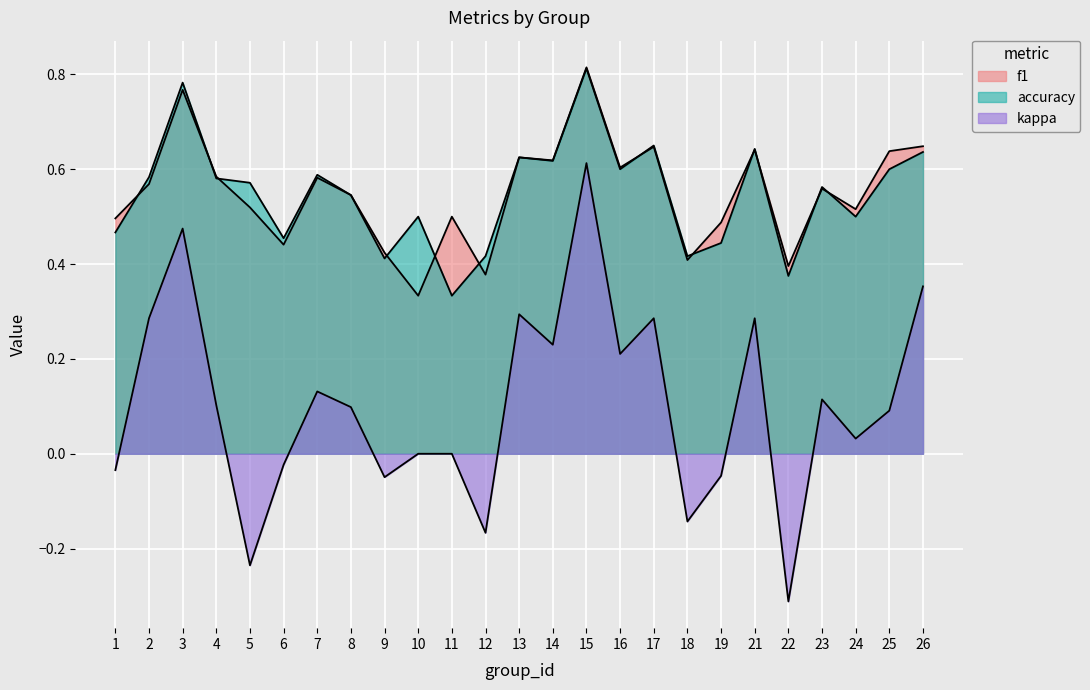

What are all the series names shown in the legend?

f1, accuracy, kappa